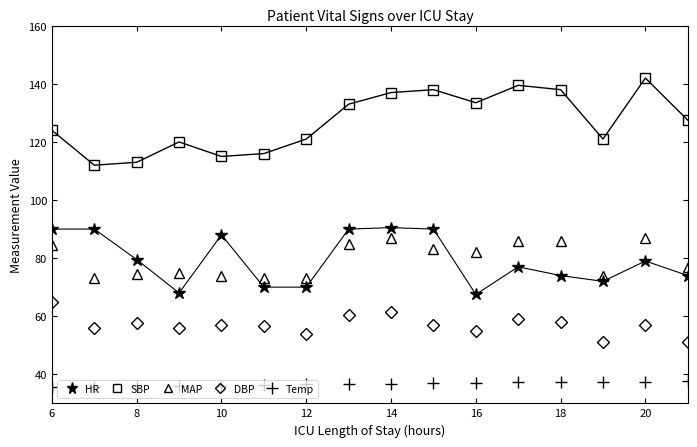

At how many categories does at least one series exceed 118?

12